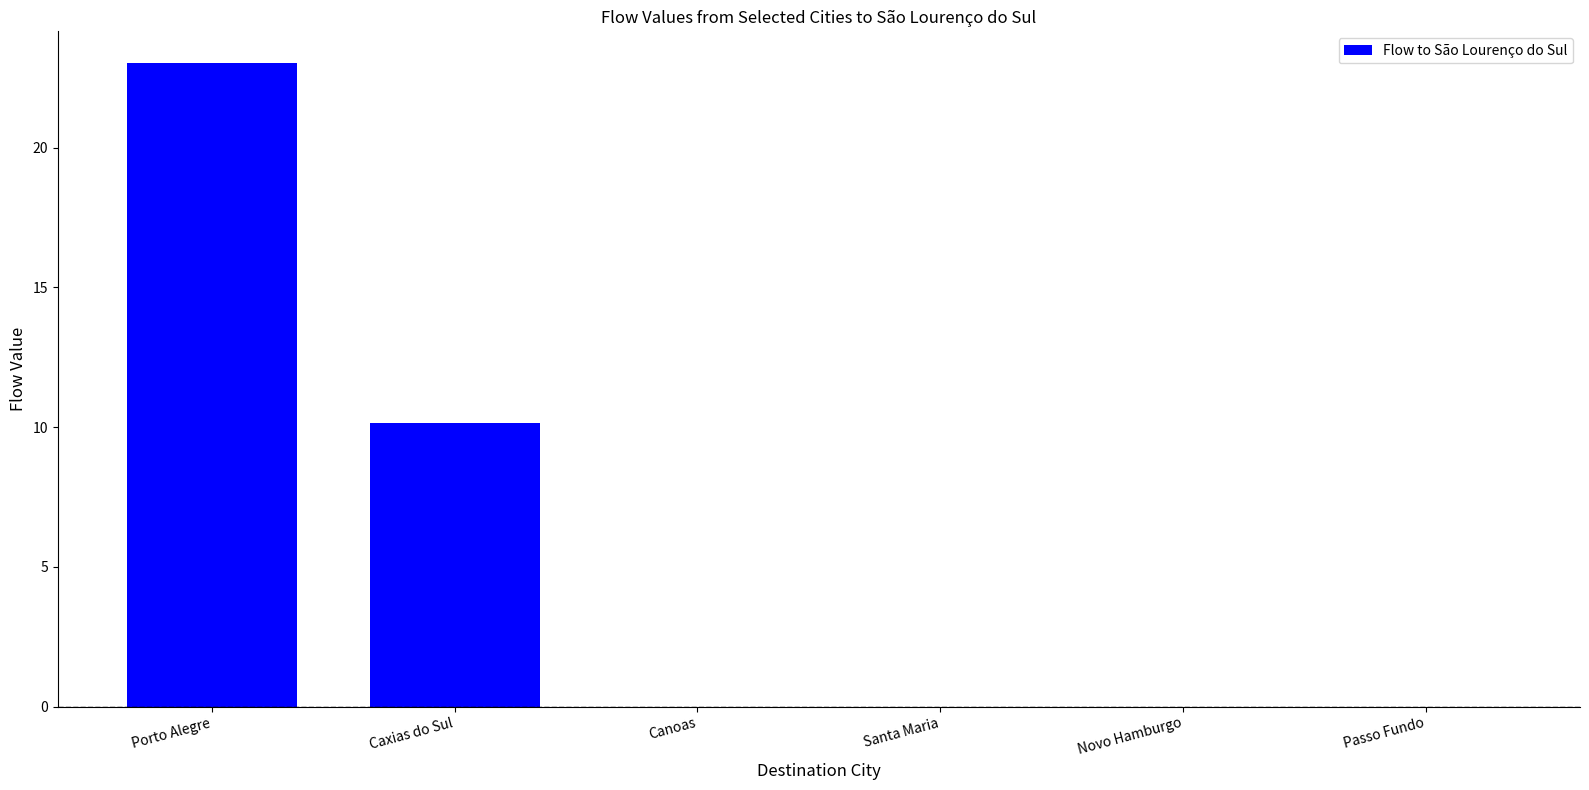

True or false: the data shows 34.9 at Porto Alegre.

False